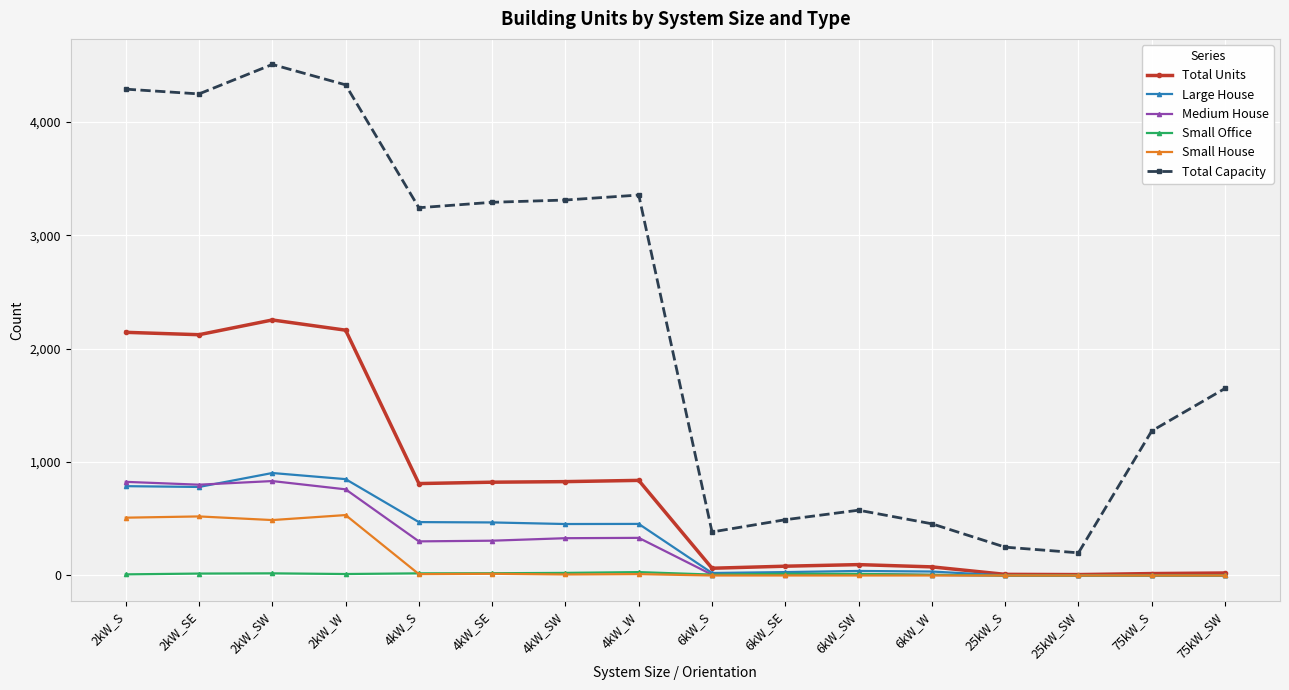

What is the average value of the Total Capacity series?

2241